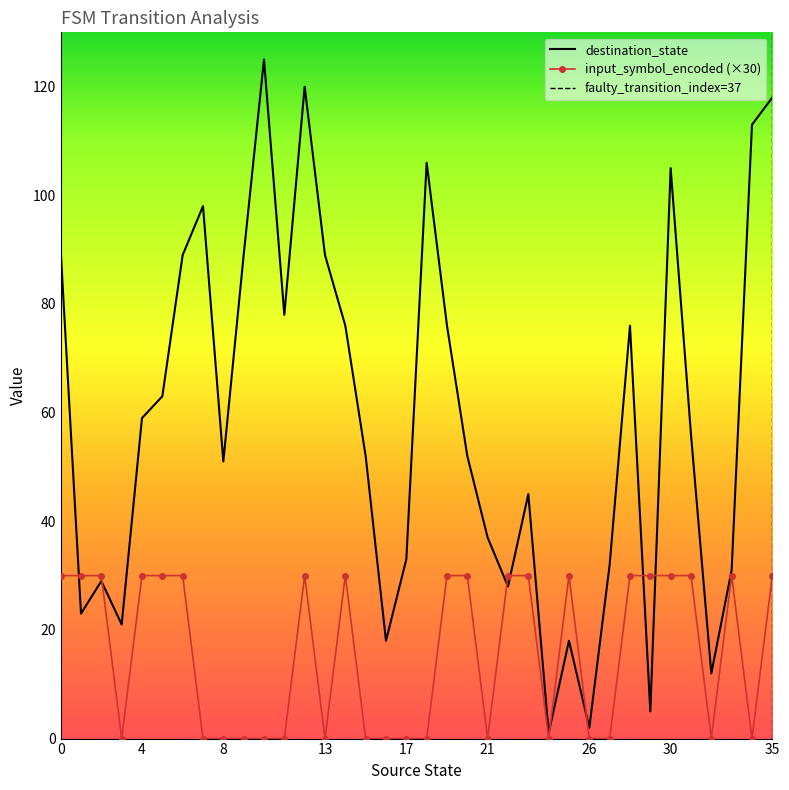

What is the difference between the maximum and minimum values in the destination_state series?

124